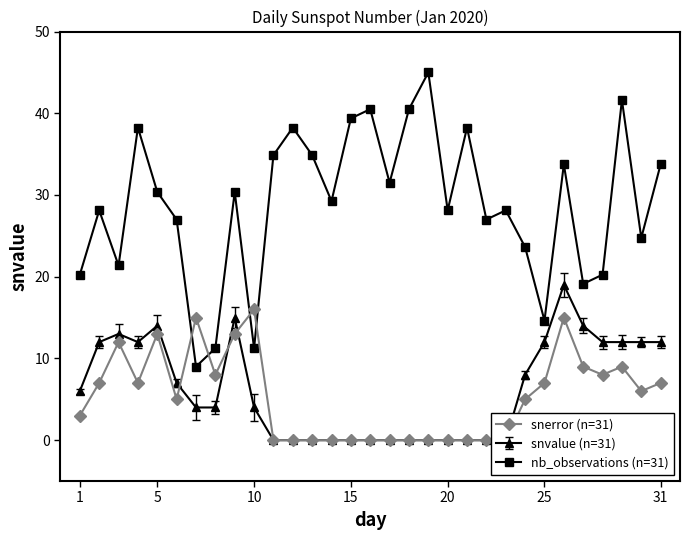

How many values are above zero?

18